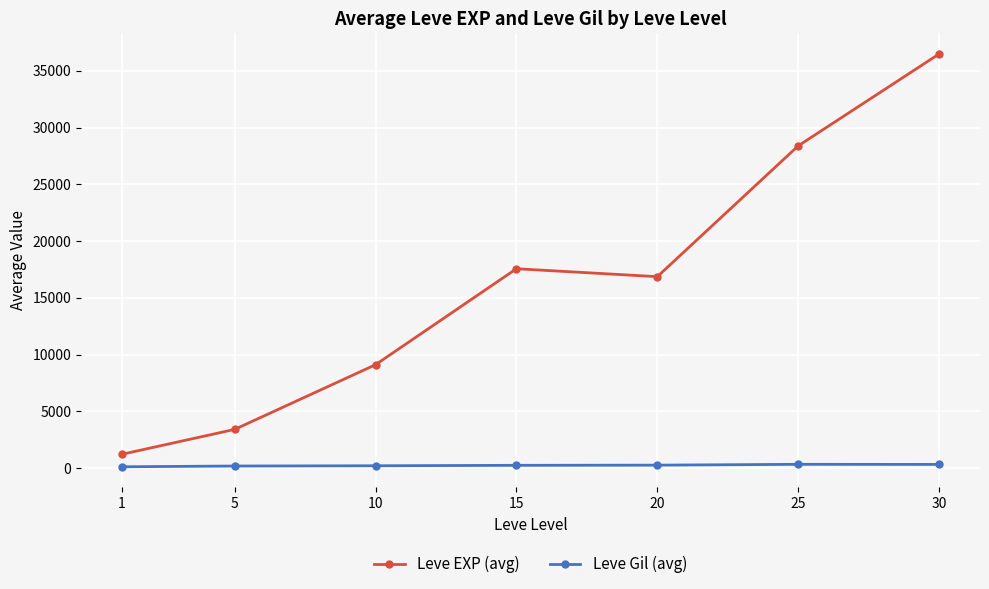

What is the total value across all series at 1?

1326.7